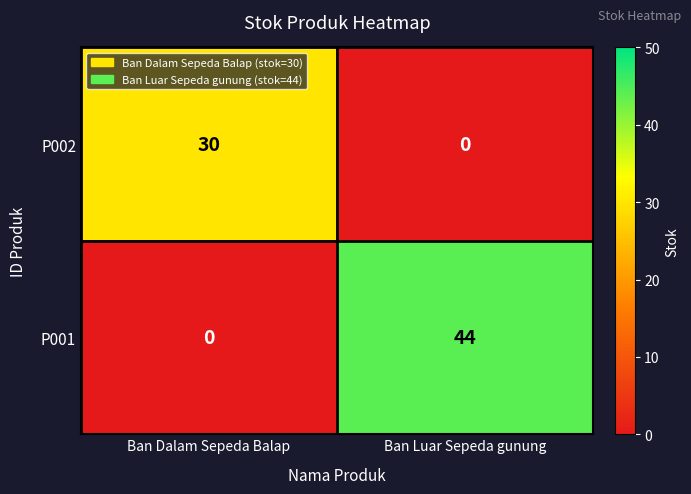

Is it true that P002 equals -19 at Ban Luar Sepeda gunung?

False